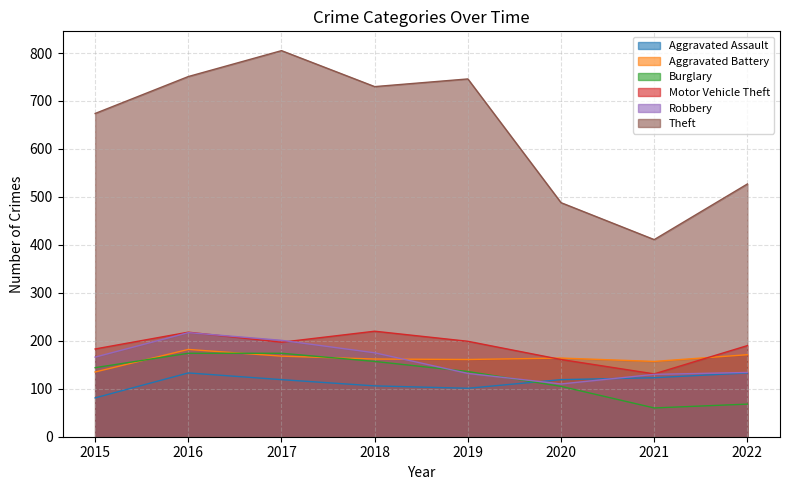

Does the chart display data point markers on the line(s)?

No